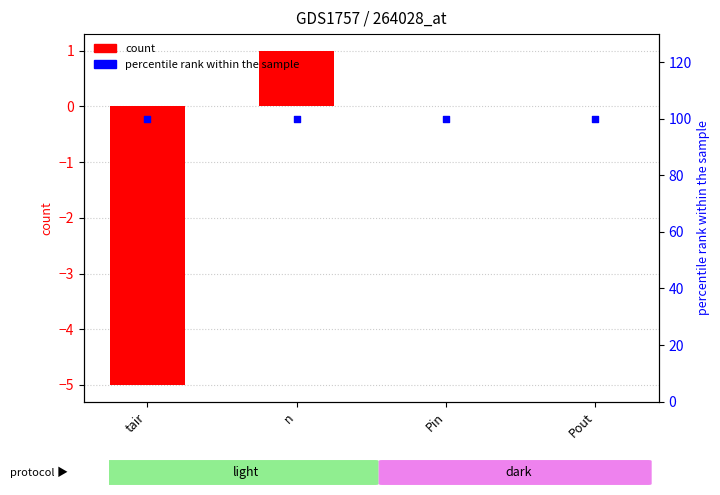

At which category is the sum across all series the highest?

n